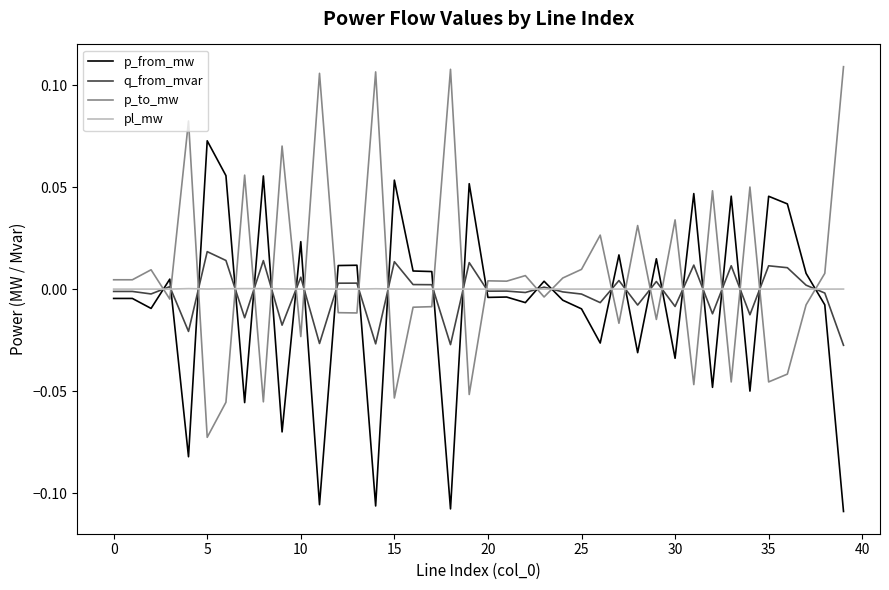

After their last crossing, which series has the higher values: p_to_mw or pl_mw?

p_to_mw